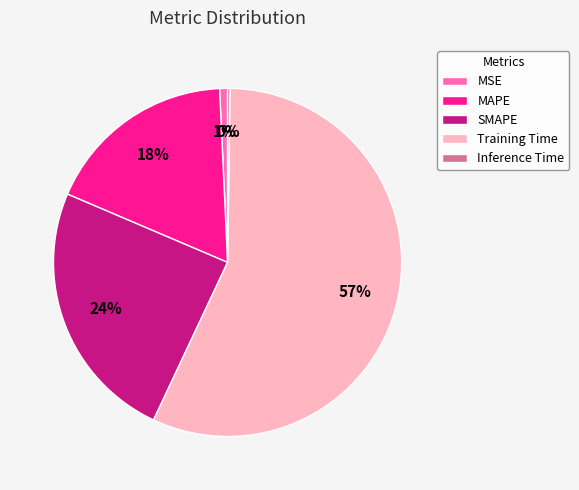

To the nearest percent, what percentage of the pie is MSE?

1%